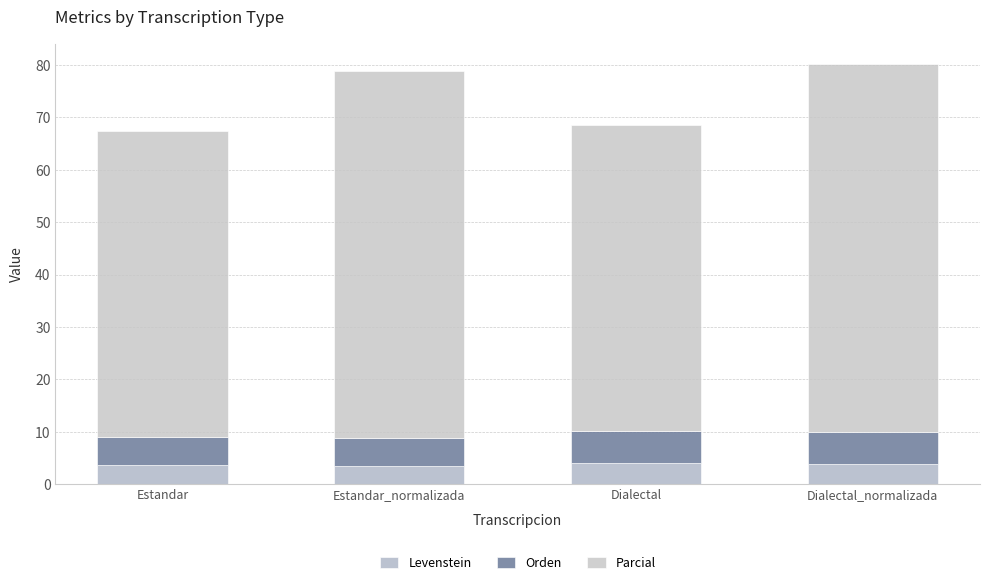

Which series has the largest range (max minus min)?

Parcial